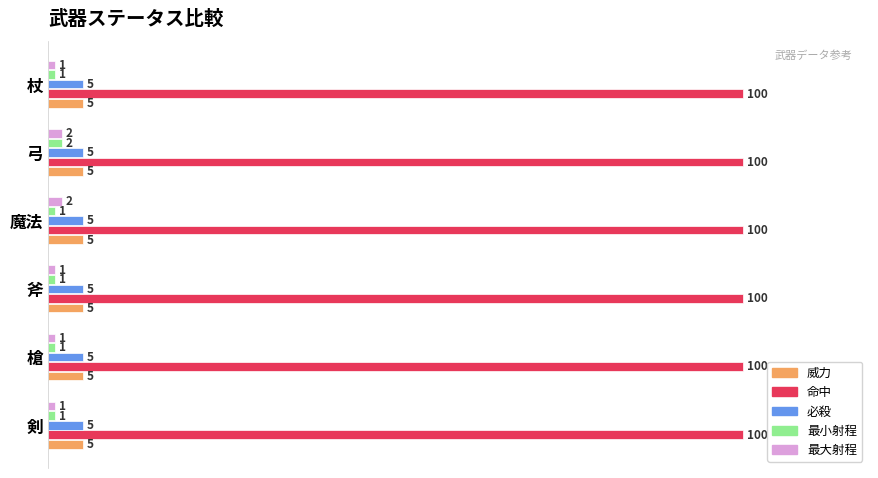

What are all the series names shown in the legend?

威力, 命中, 必殺, 最小射程, 最大射程